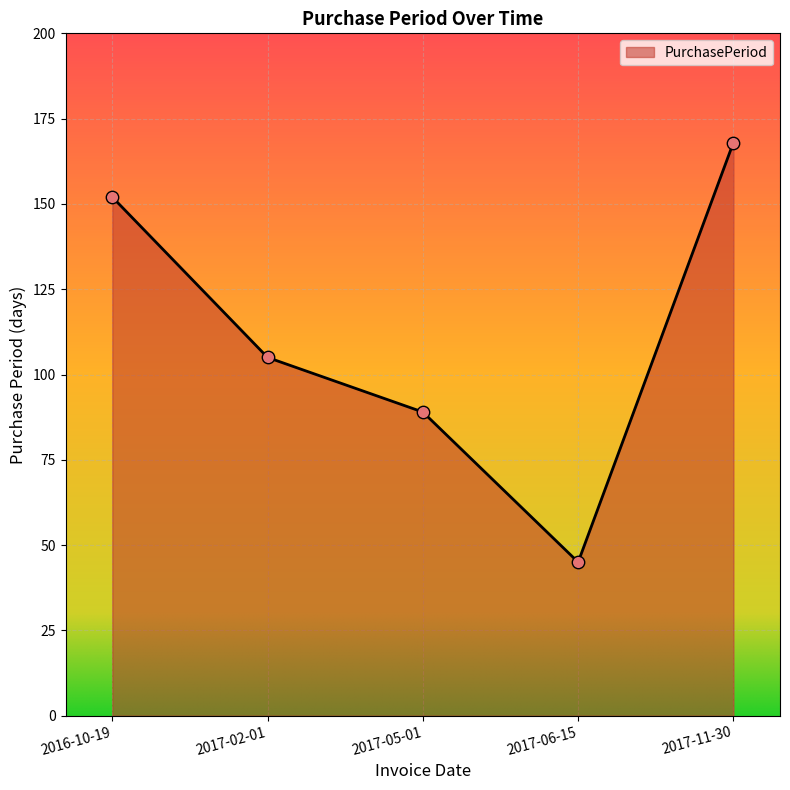

Approximately how many times larger is the value at 2017-06-15 compared to 2016-10-19?

0.3